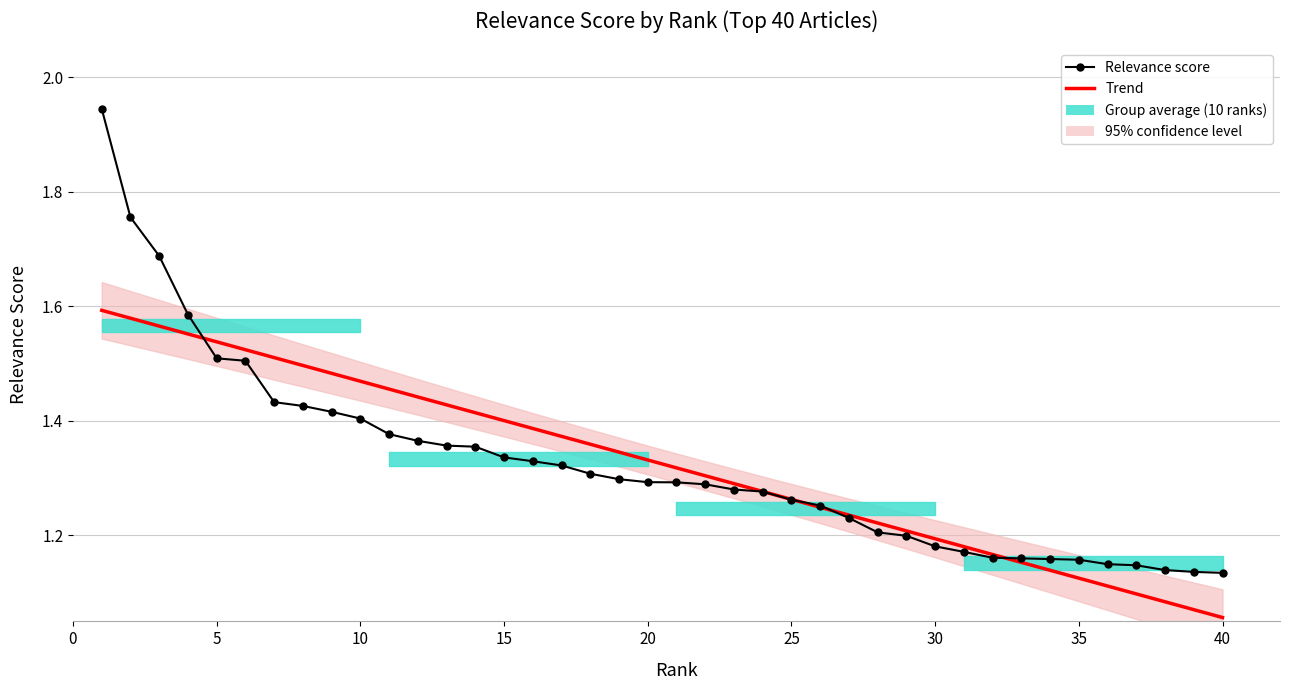

How many Trend values are between 1 and 2?

40